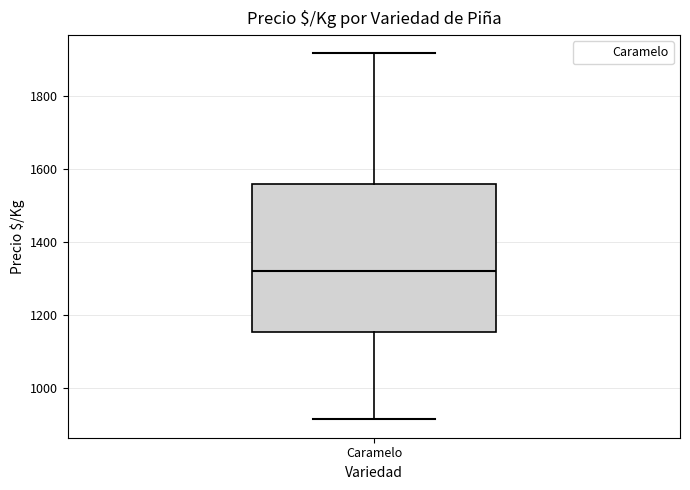

Transcribe this box plot: give where the median line is, the range the box spans, and where the two whiskers end, as read against the y-axis. The values are not printed on the chart, so give them approximately, as read against the axis.

median 1320, box 1160 to 1560, whiskers 920 to 1920